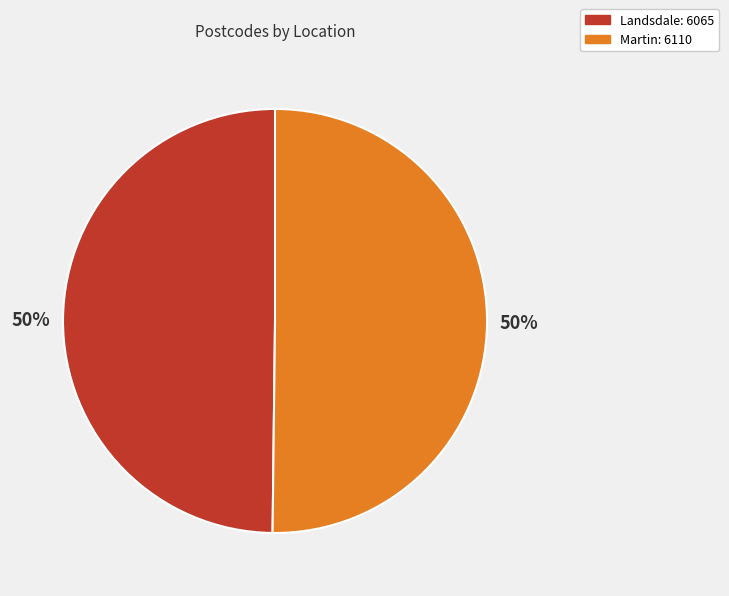

To the nearest percent, what is the combined percentage of Martin and Landsdale?

100%